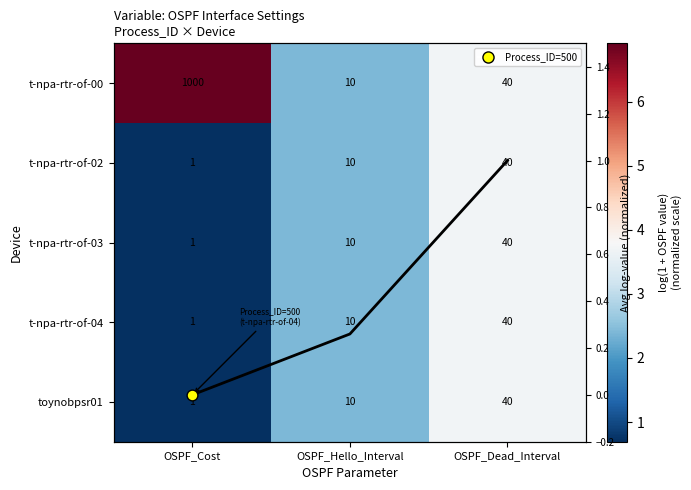

The toynobpsr01 series shows 1.9 at OSPF_Dead_Interval. True or false?

False